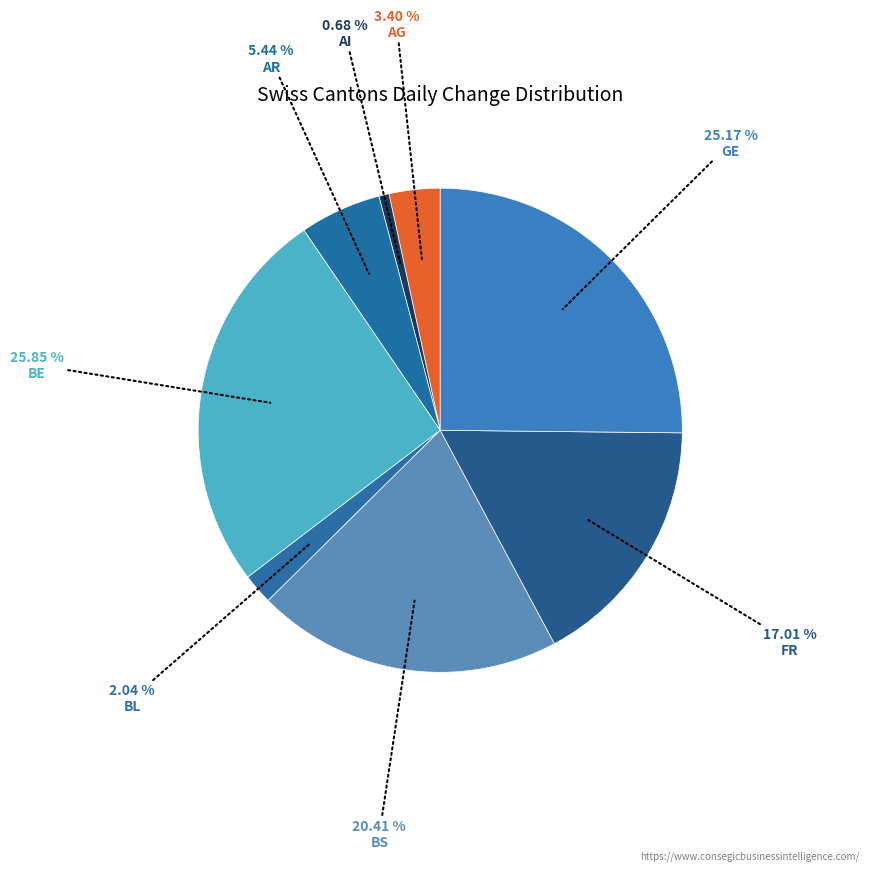

Which slice is the largest?

BE